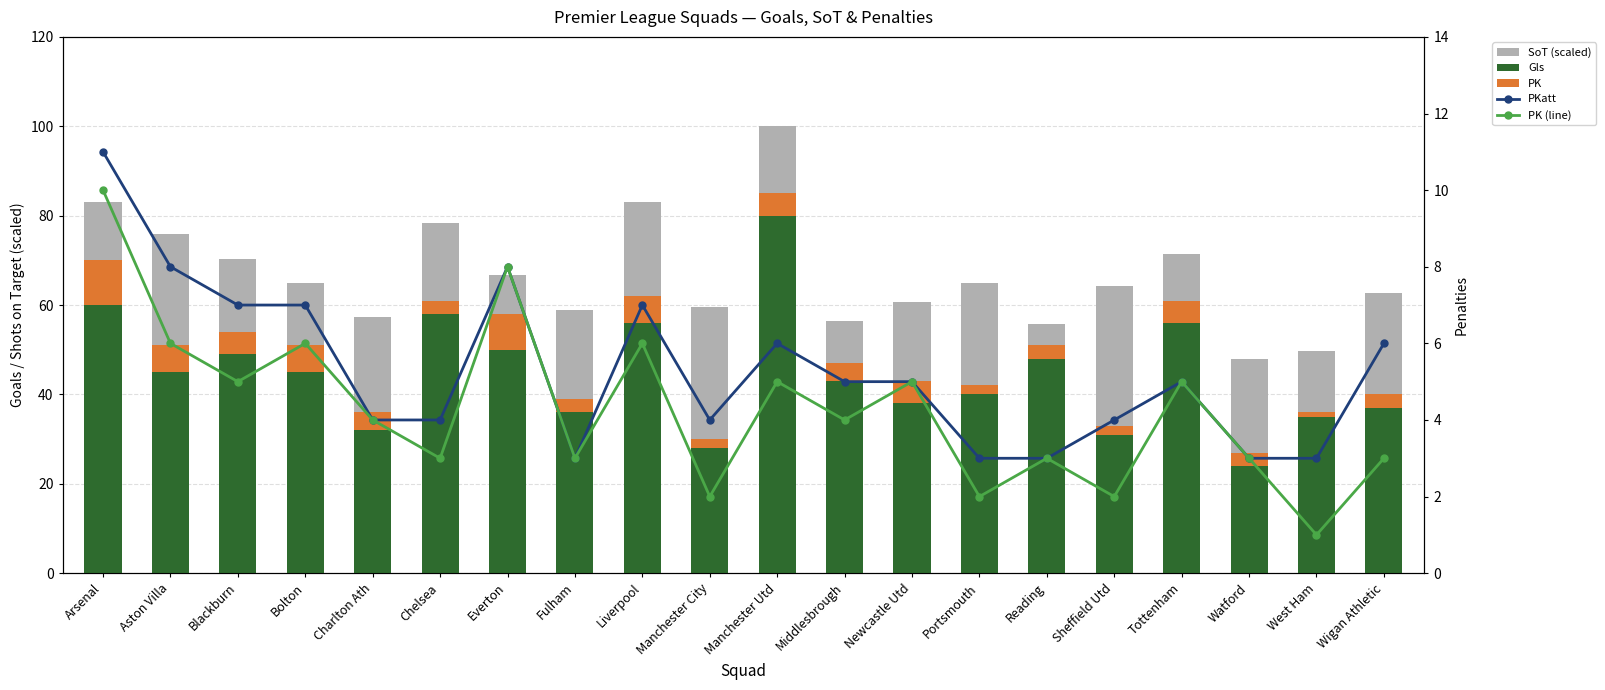

Which has a higher value, Reading or Fulham?

Fulham